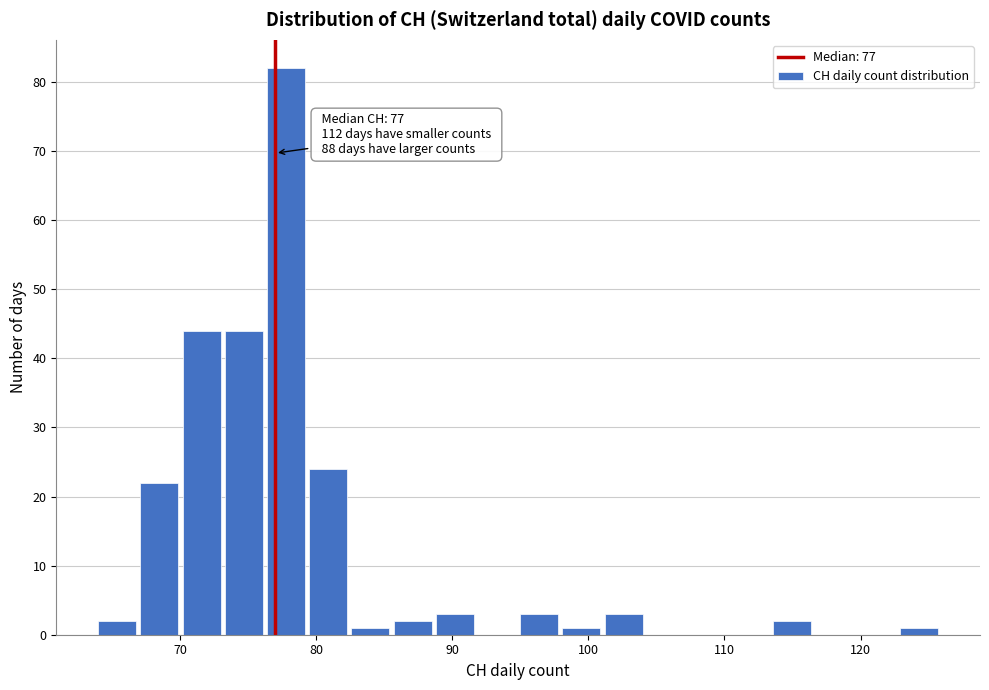

Around what value on the x-axis is the tallest bar? Give the approximate position of its centre, as read against the axis.

78